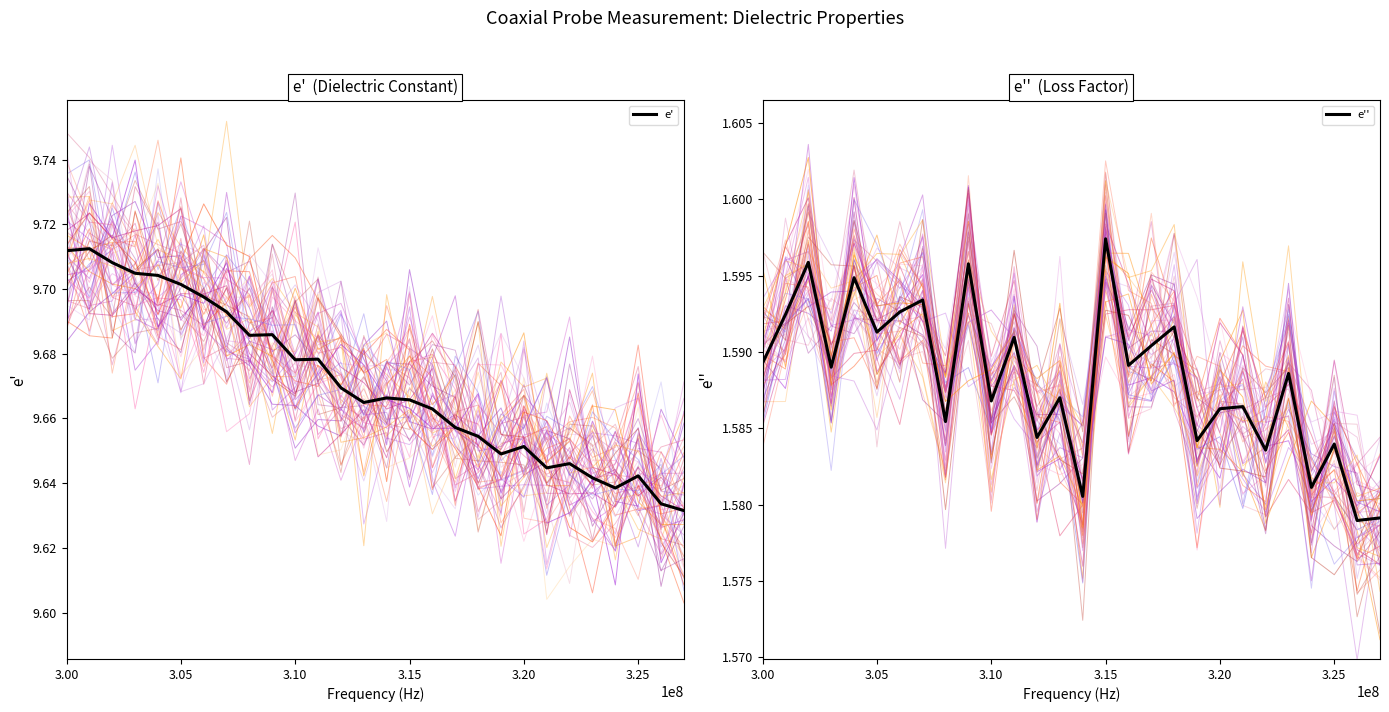

True or false: e' has a value of 9.7 at 3.05.

True